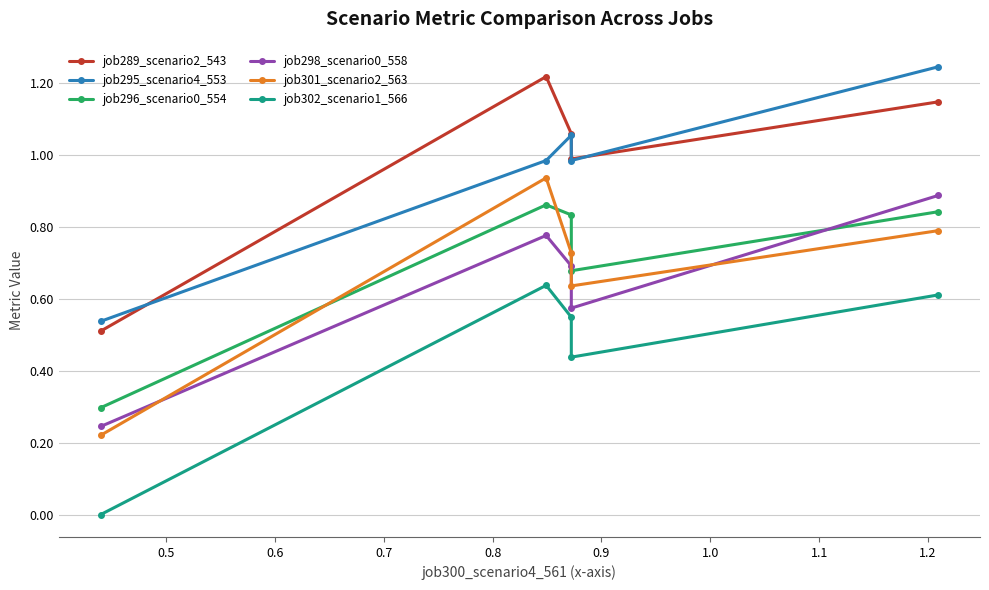

List the series in order of their peak value, highest first.

job295_scenario4_553, job289_scenario2_543, job301_scenario2_563, job298_scenario0_558, job296_scenario0_554, job302_scenario1_566